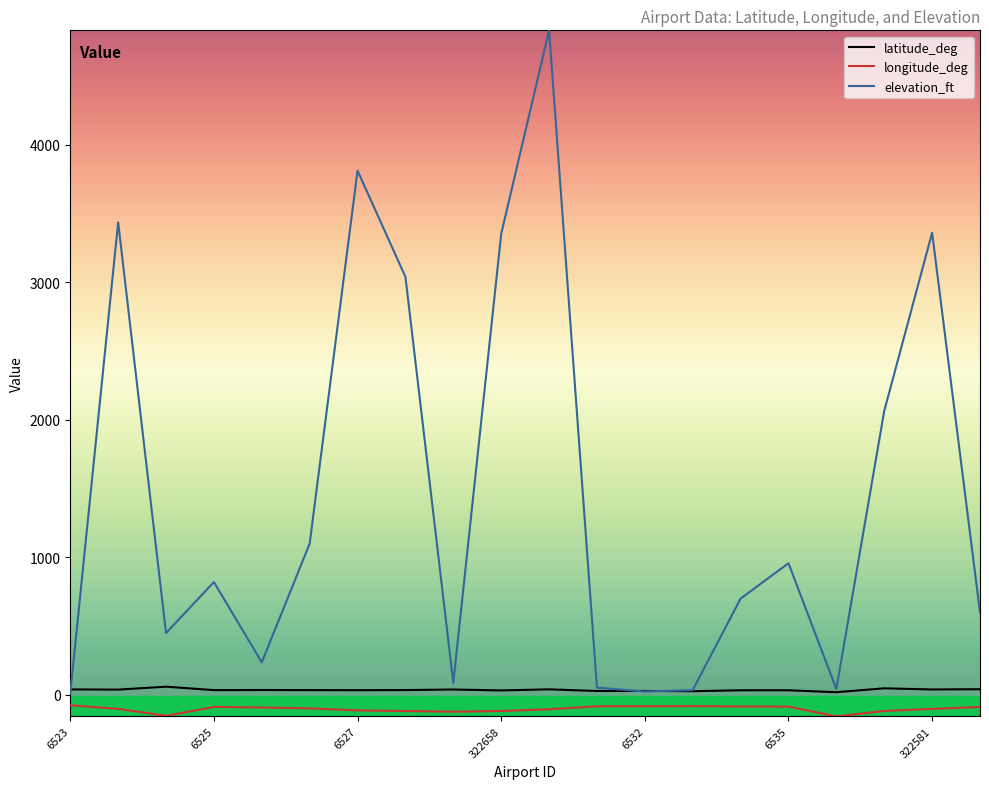

True or false: latitude_deg and longitude_deg cross at least once.

False